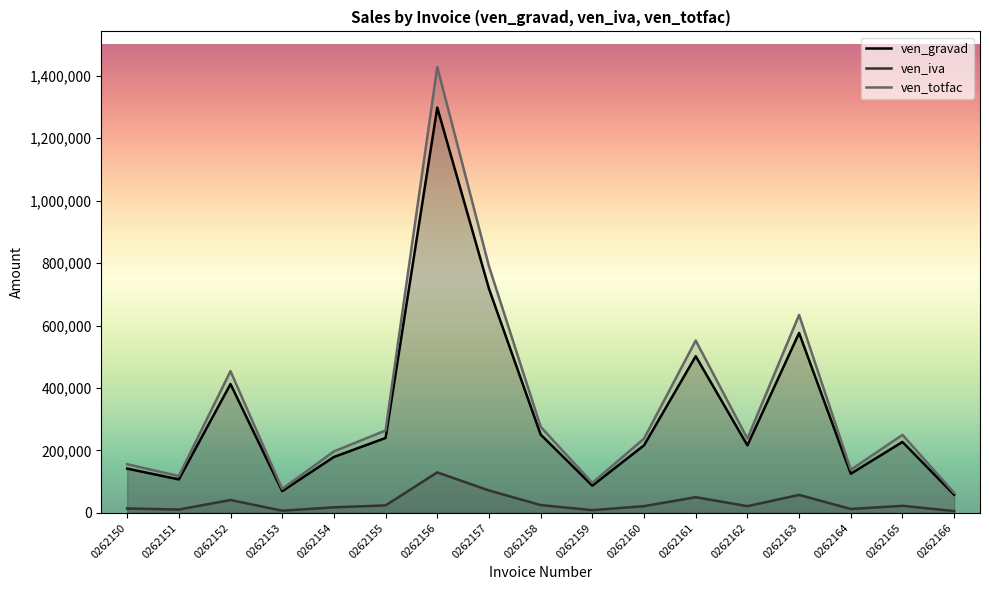

Between 0262151 and 0262157, which is larger?

0262157